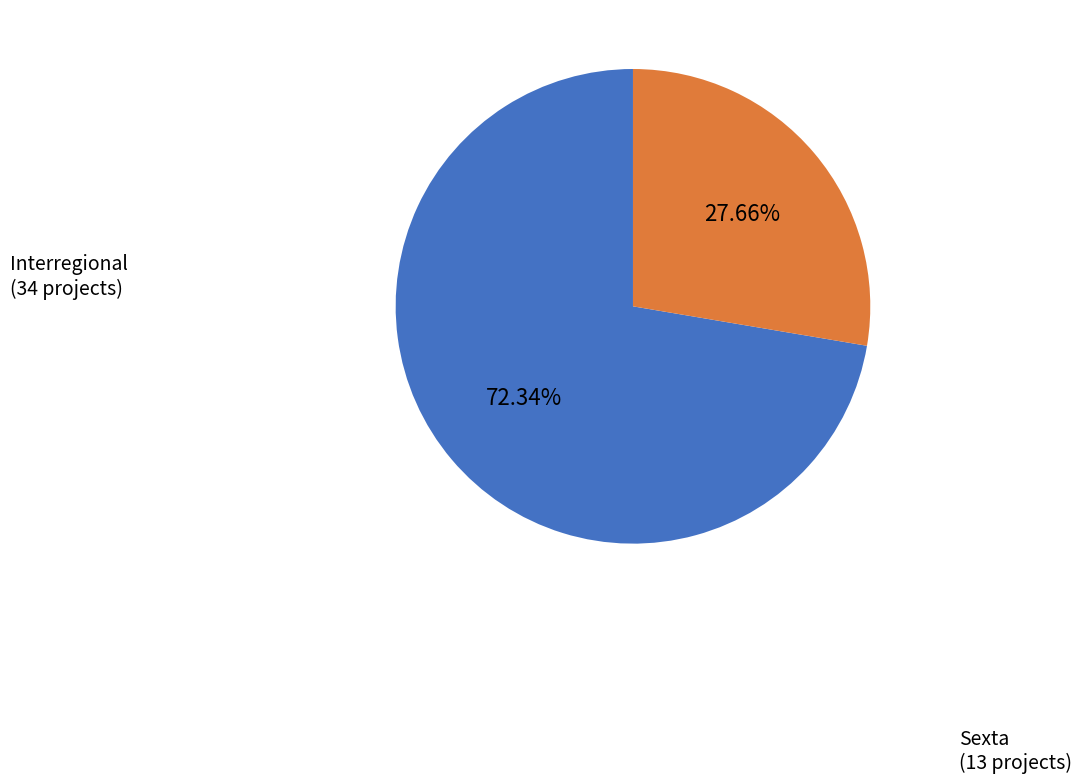

How much of the chart is everything except Sexta?

72.3%